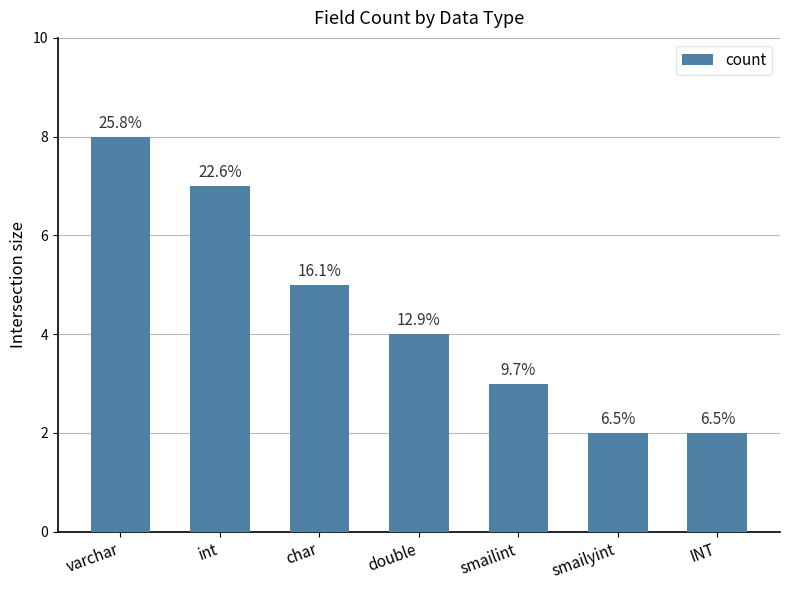

How many bars are there in total?

7